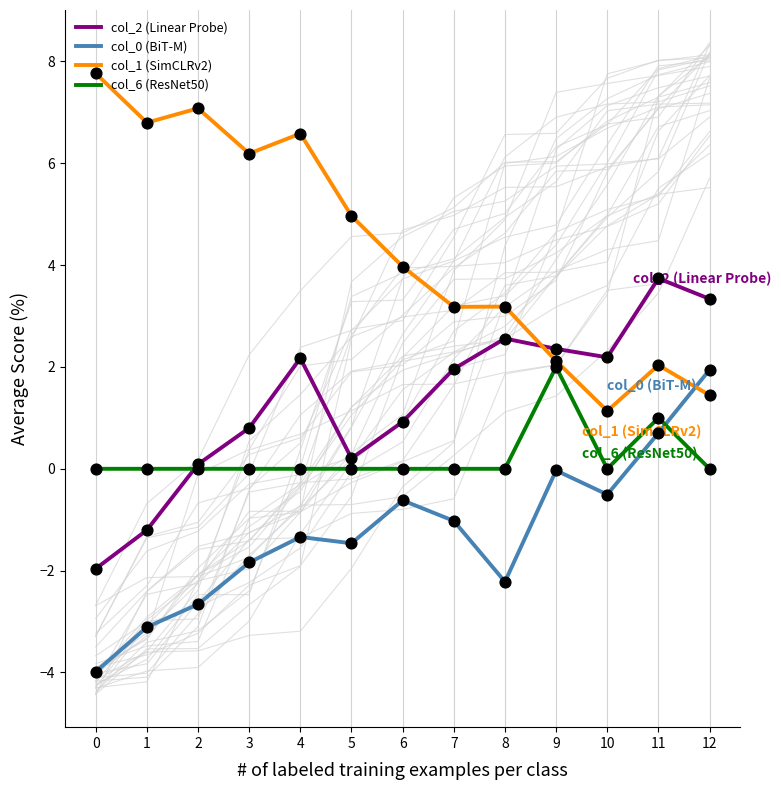

What is the total value across all series at 9?

6.4